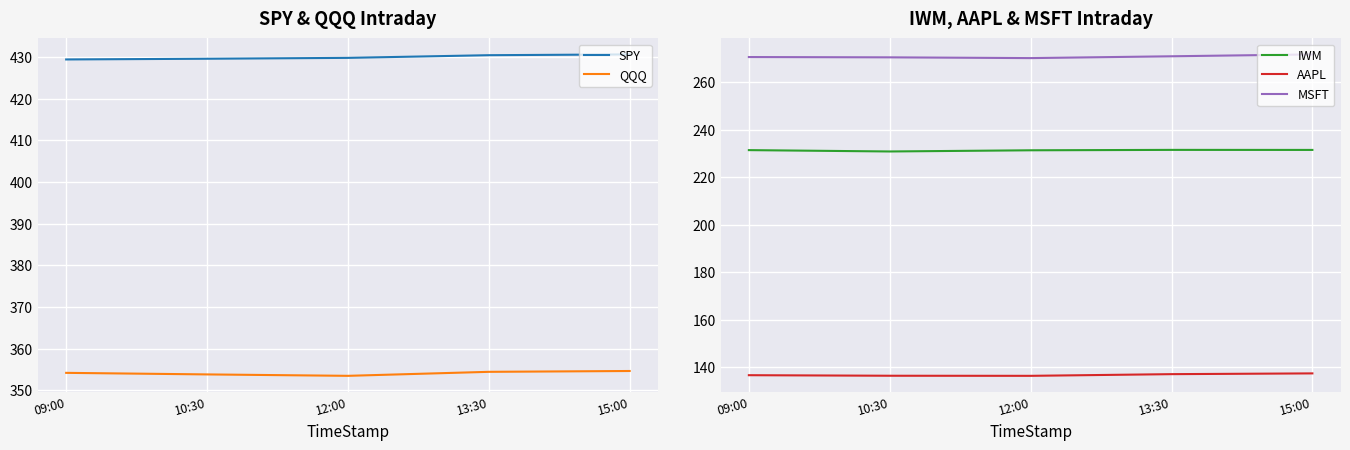

At which label does IWM reach its minimum?

10:30